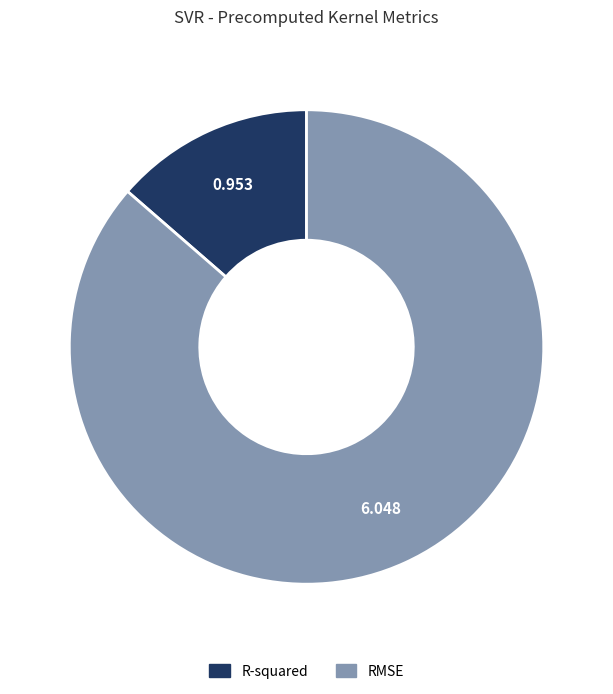

Count the number of slices in the pie.

2